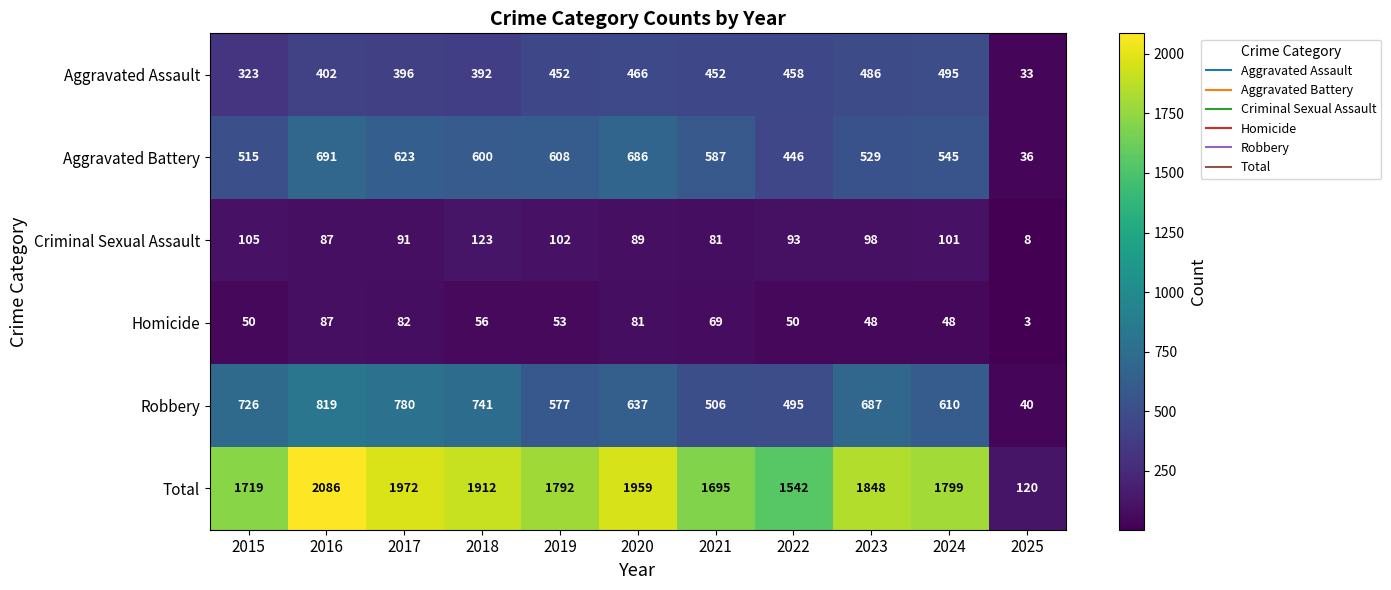

Where is Aggravated Assault nearest to the value 264?

2015